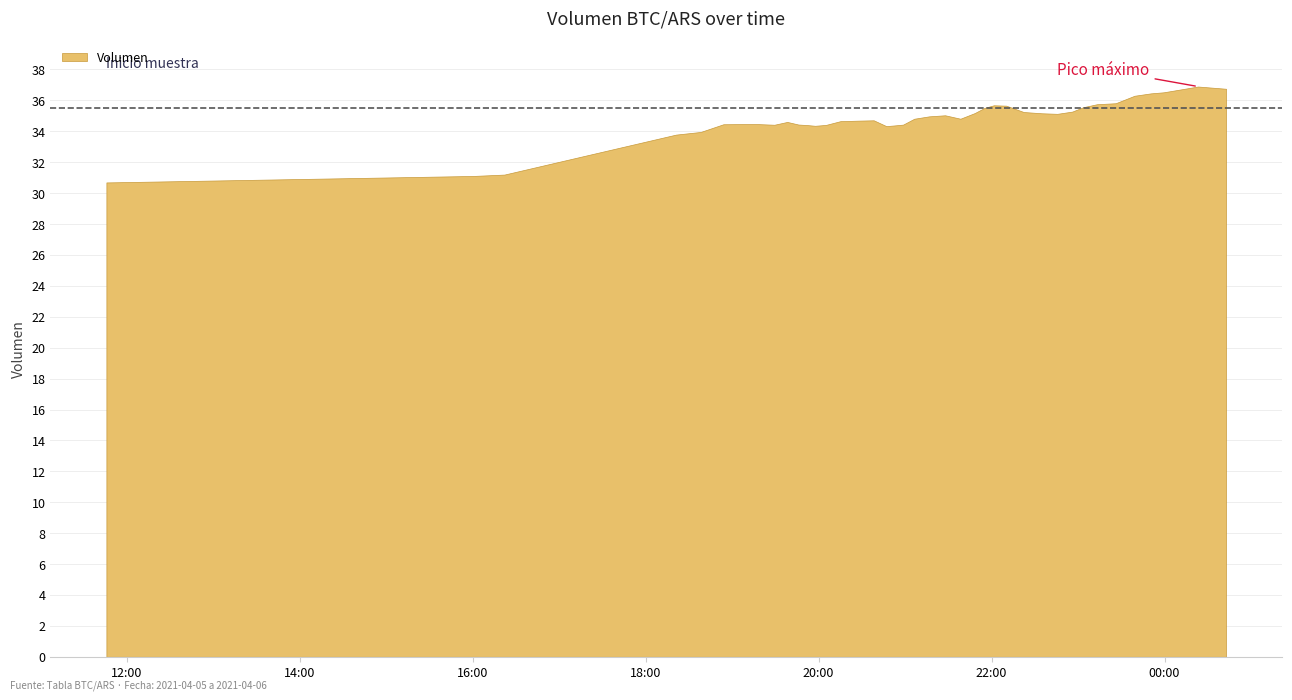

What is the minimum value shown in the chart?

30.7